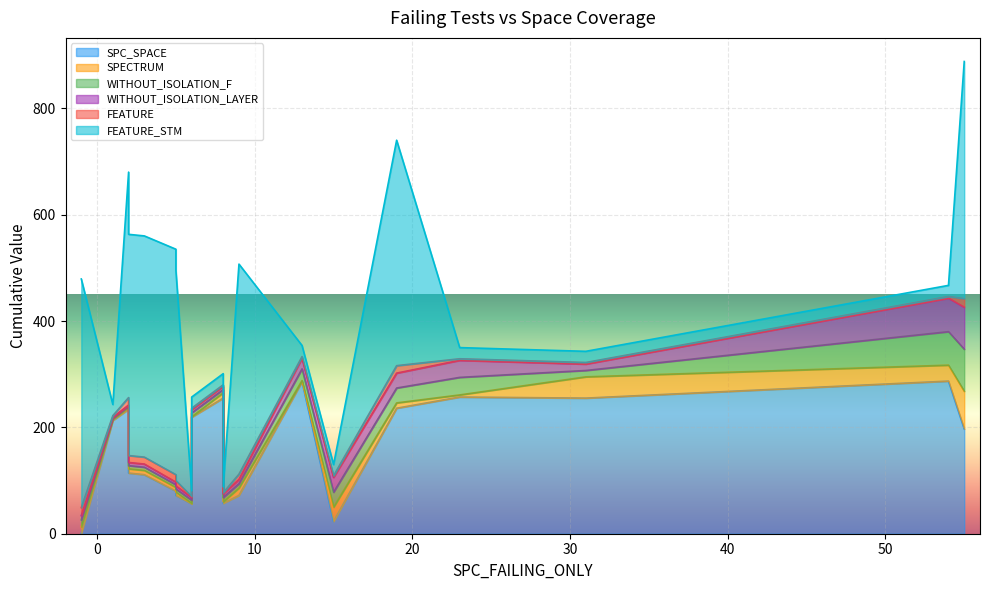

What is the average value of the WITHOUT_ISOLATION_LAYER series?

17